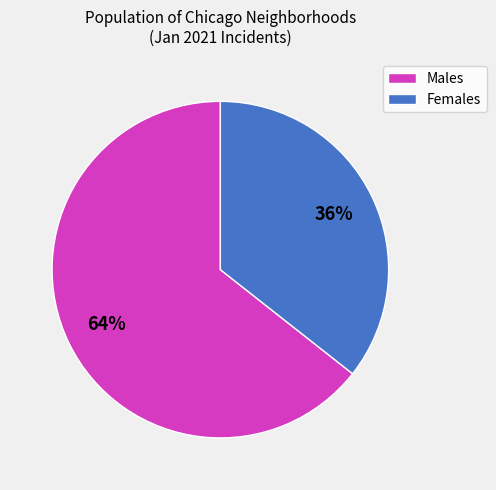

Which slice represents more than half of the pie?

Males